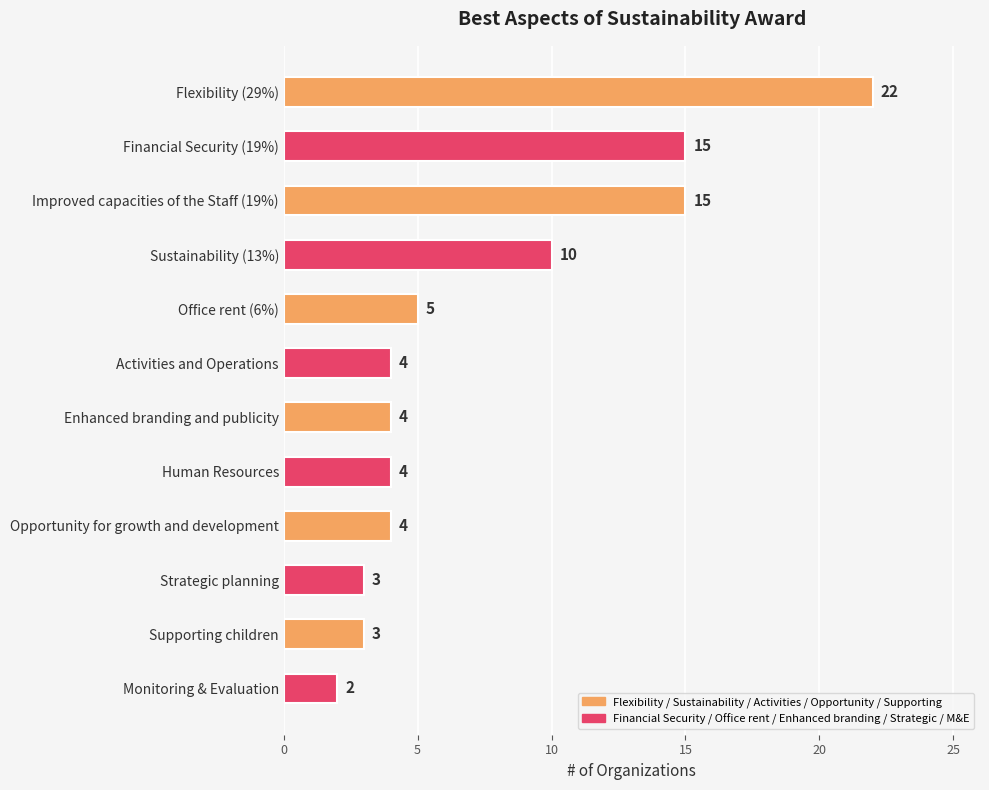

What is the average value?

8